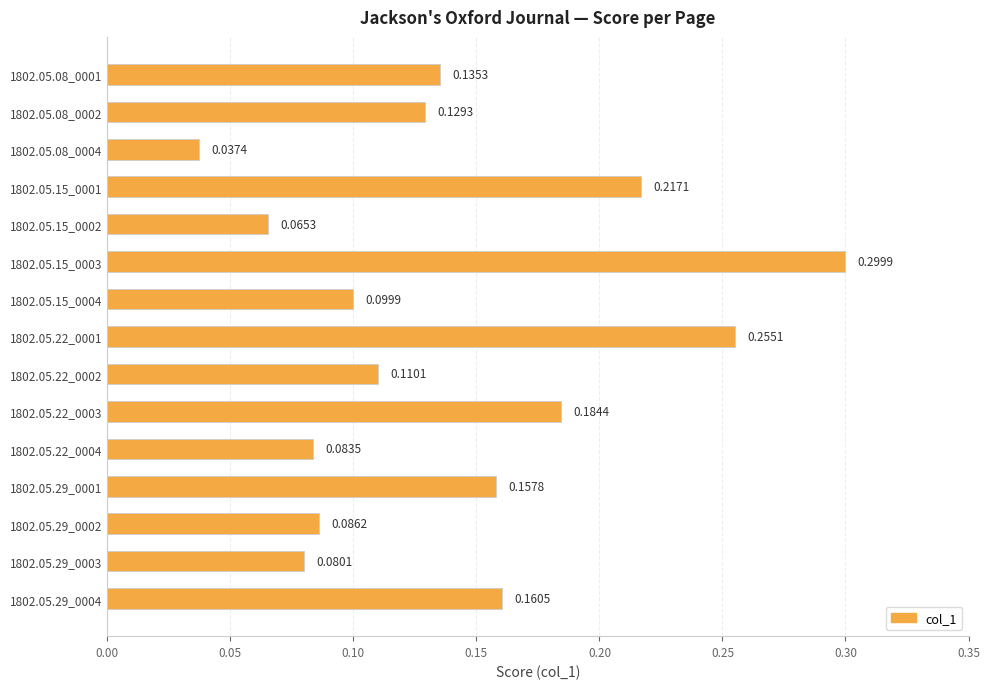

At which category does the chart reach its minimum across all series?

1802.05.08_0004